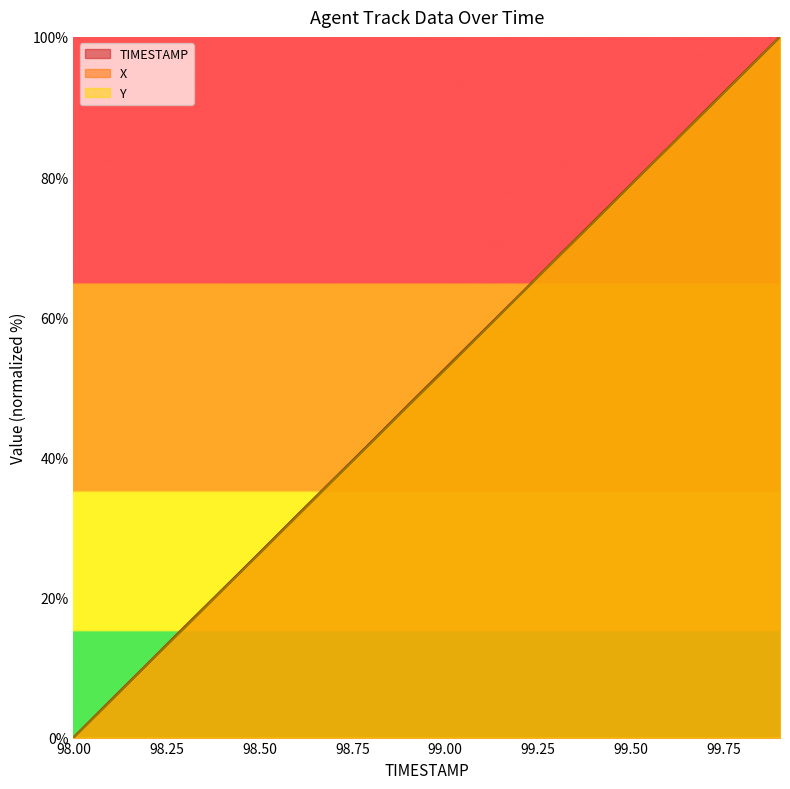

The value of Y at 98.3 is 15.7. True or false?

True